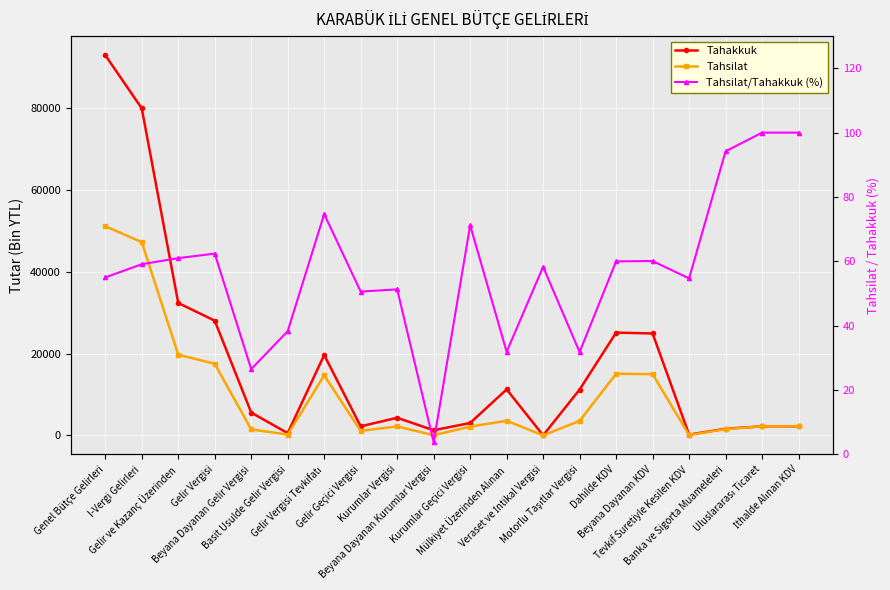

How many series are shown in this chart?

3